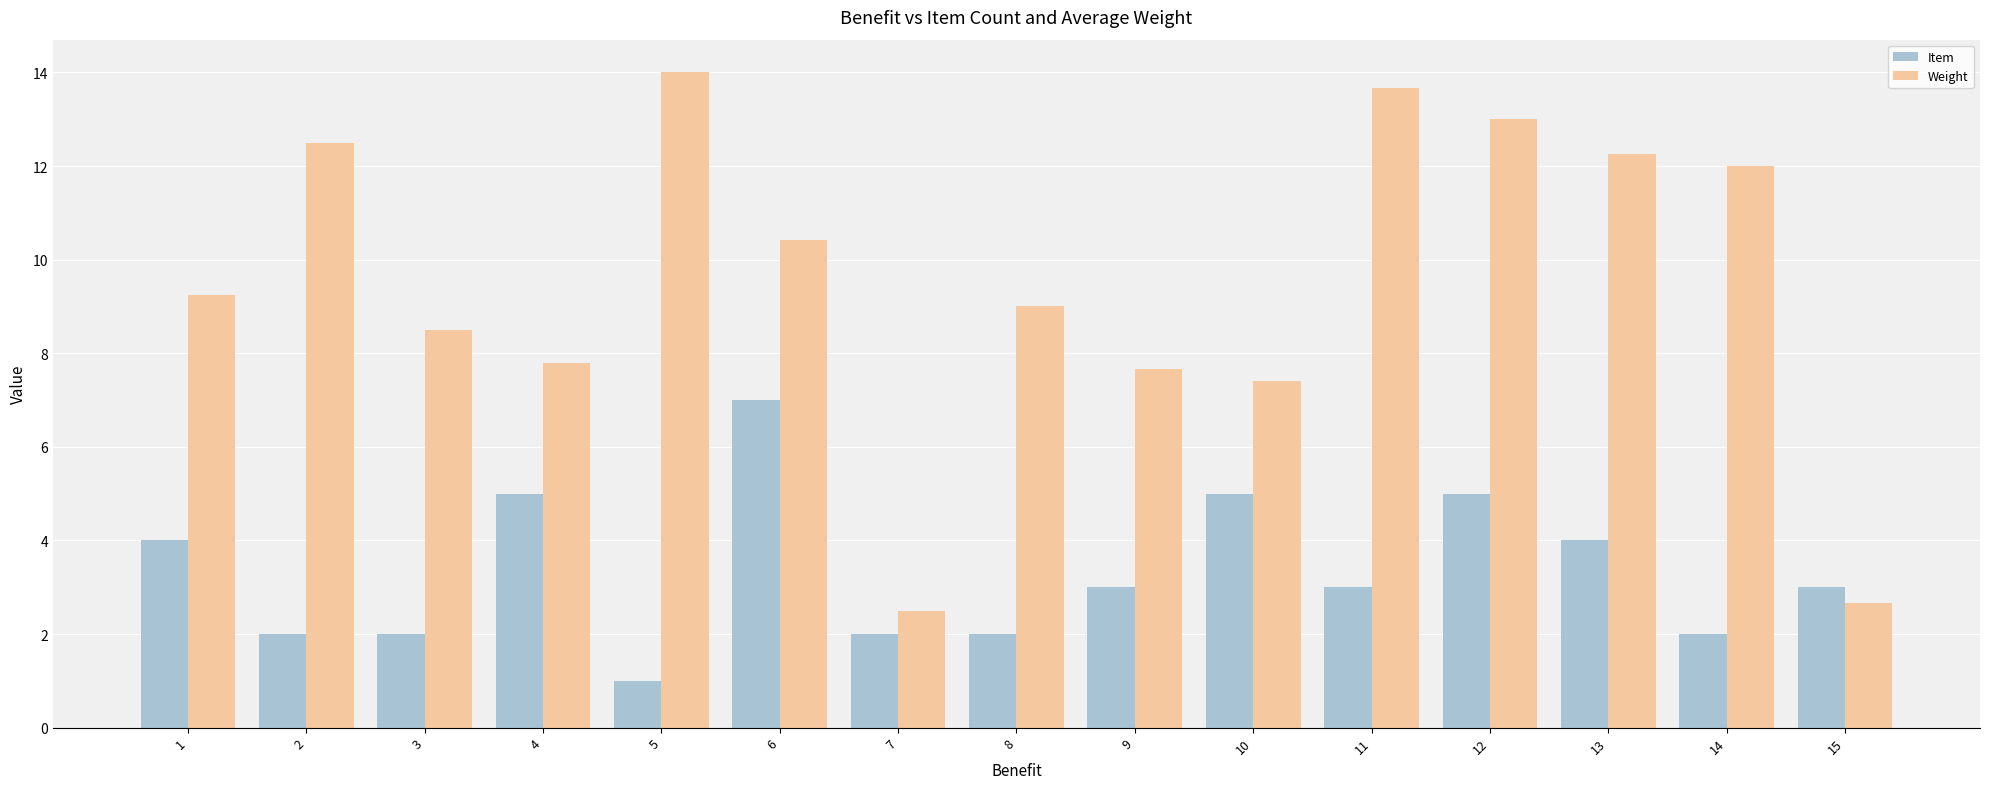

True or false: Item has a value of 4.0 at 1.

True